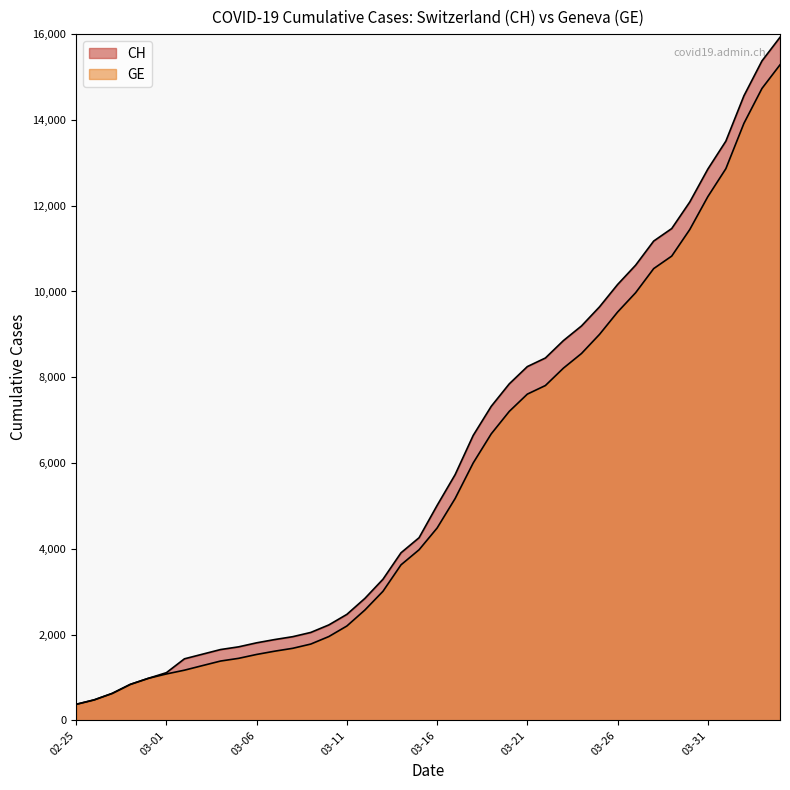

Which series has the largest range (max minus min)?

CH